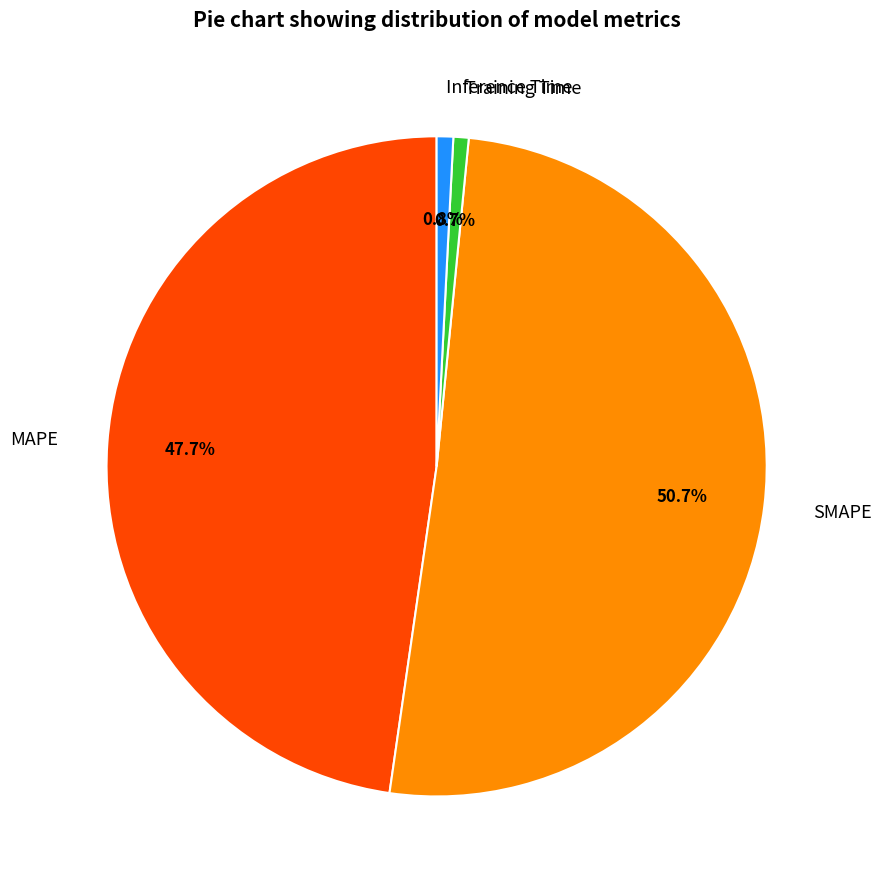

To the nearest percent, what is the average slice percentage?

25%